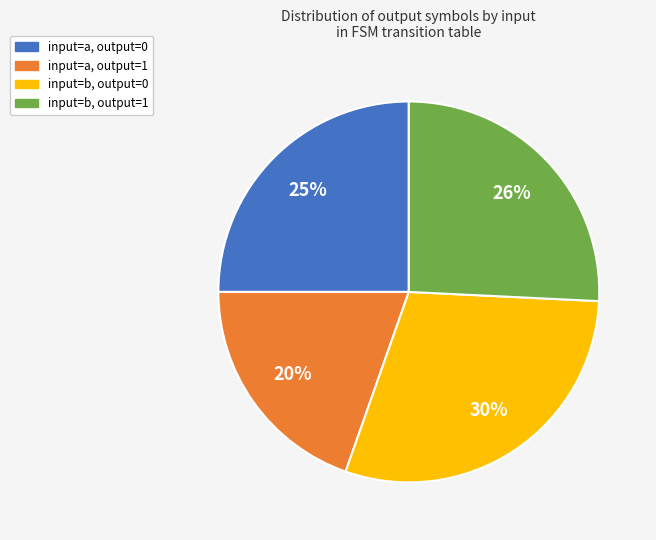

To the nearest percent, what is the average slice percentage?

25%